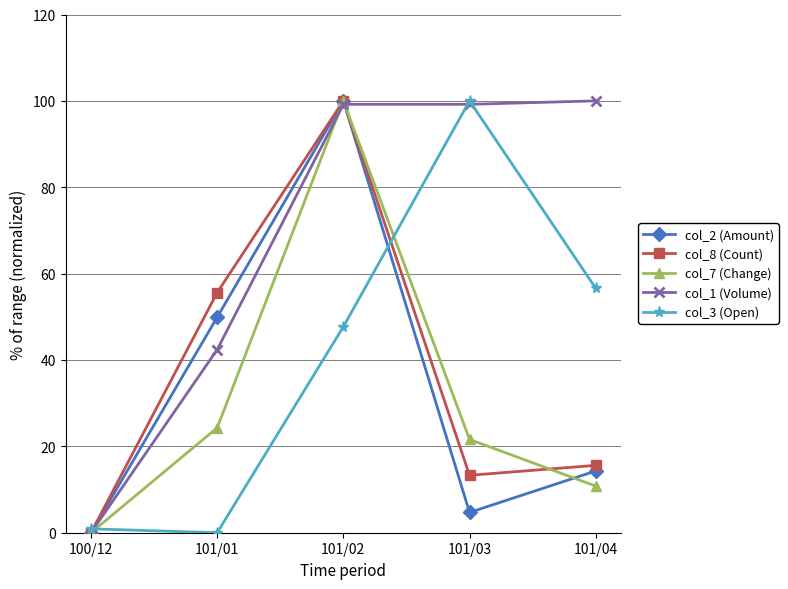

Between 101/01 and 101/02, which series saw the biggest shift?

col_7 (Change)